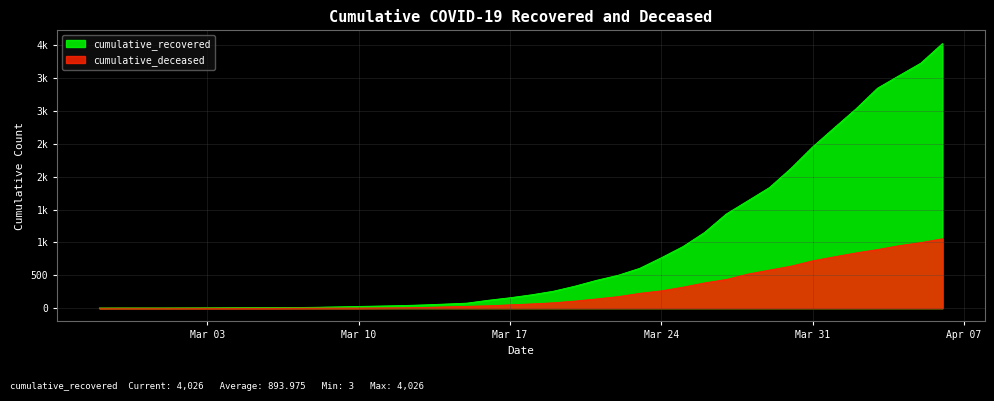

List the series in order of their overall mean, lowest first.

cumulative_deceased, cumulative_recovered